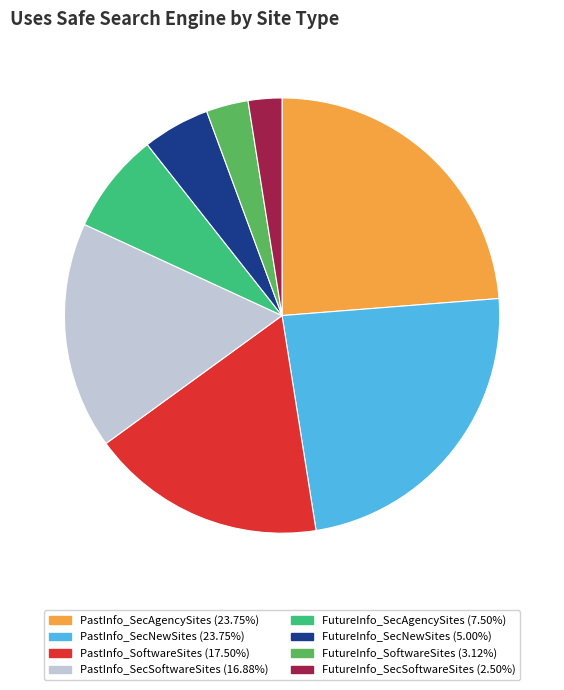

Which category has the smallest portion of the pie?

FutureInfo_SecSoftwareSites